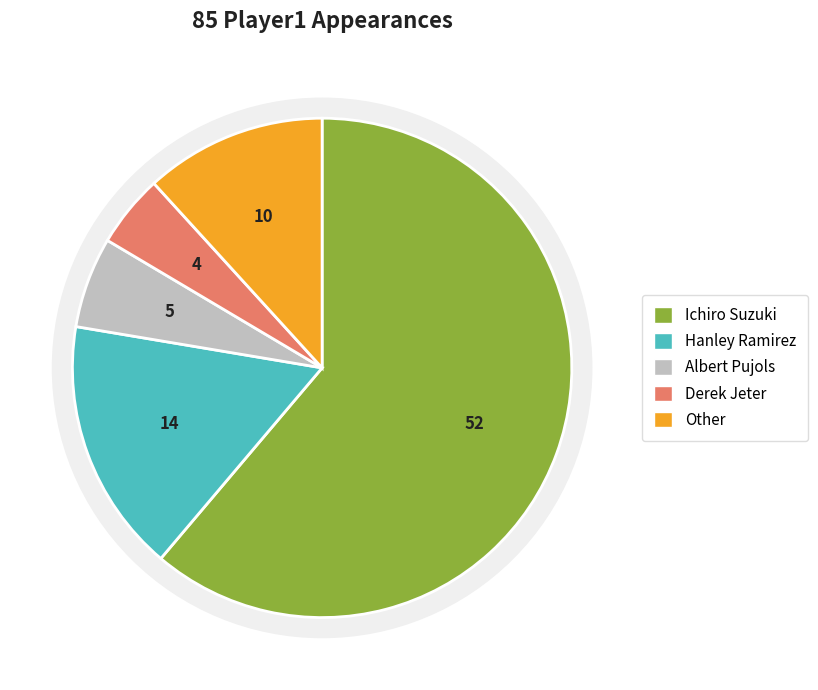

Is the sum of Hanley Ramirez and Other greater than half?

No